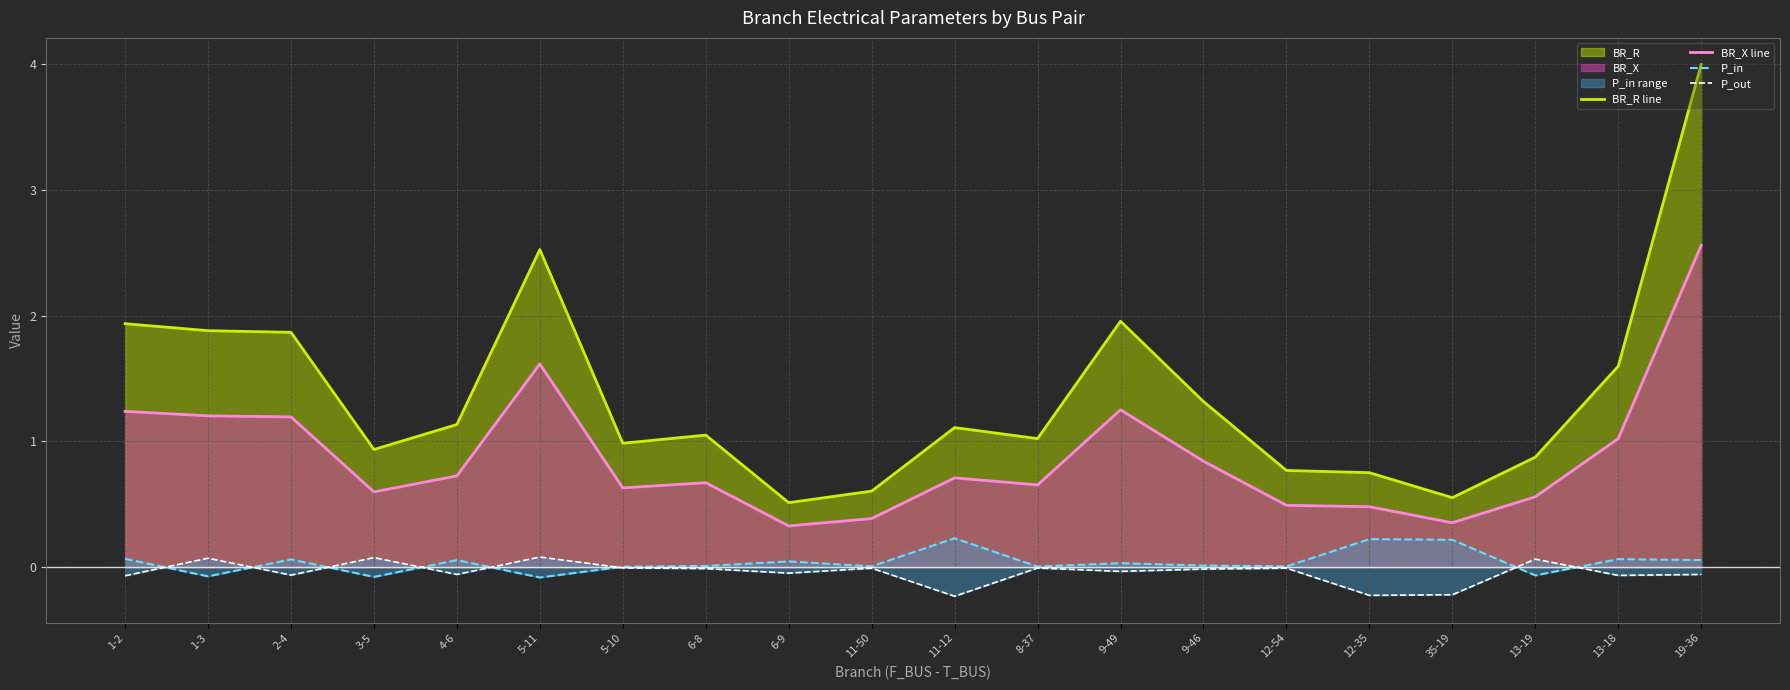

The value of BR_R line at 1-3 is 1.9. True or false?

True